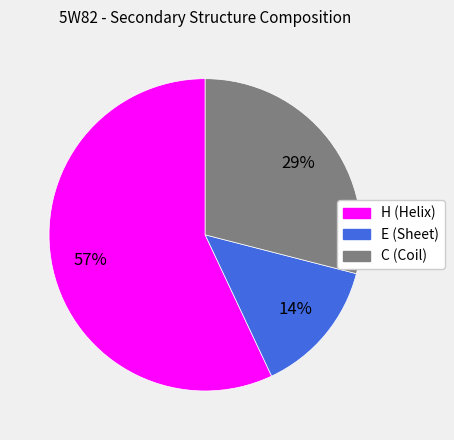

Does C represent more than half of the total?

No